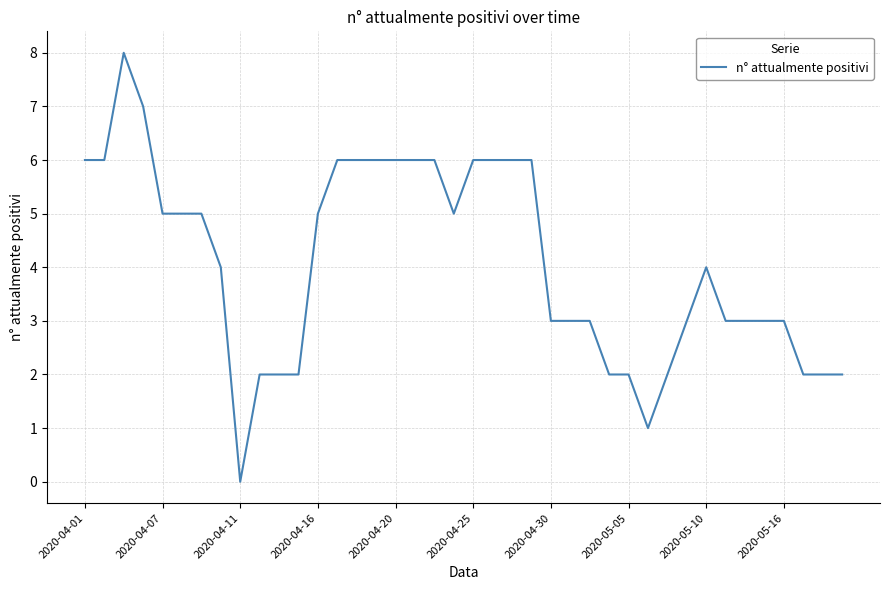

What is the difference between the maximum and minimum values?

8